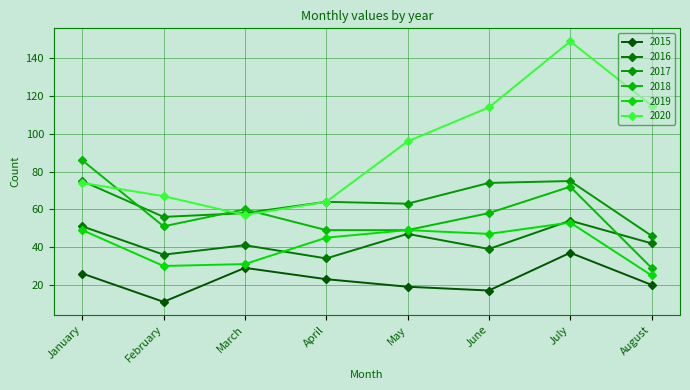

Which category has the lowest value in the 2016 series?

April